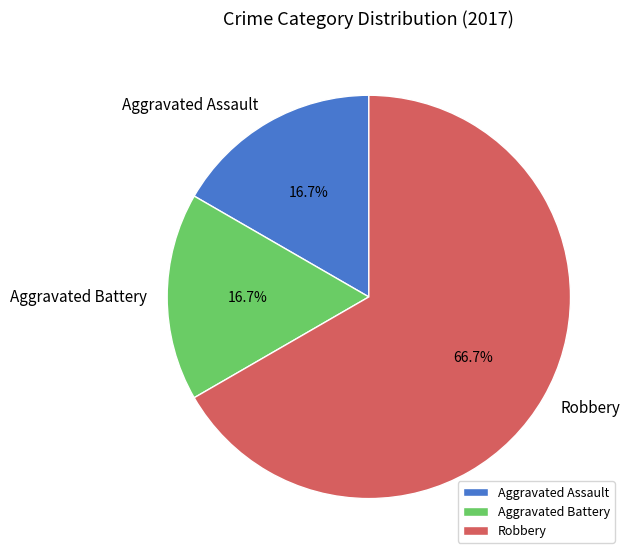

Approximately how many times larger is the value at Robbery compared to Aggravated Battery?

4.0